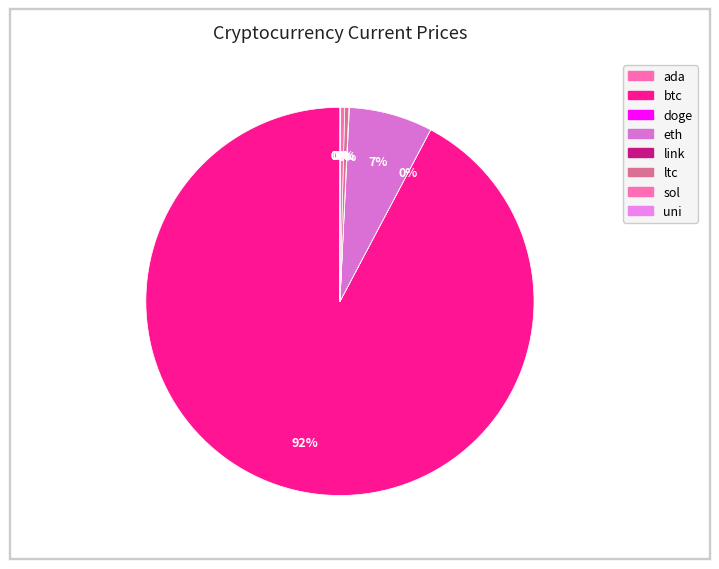

Is it true that ltc is 13% of the pie?

False